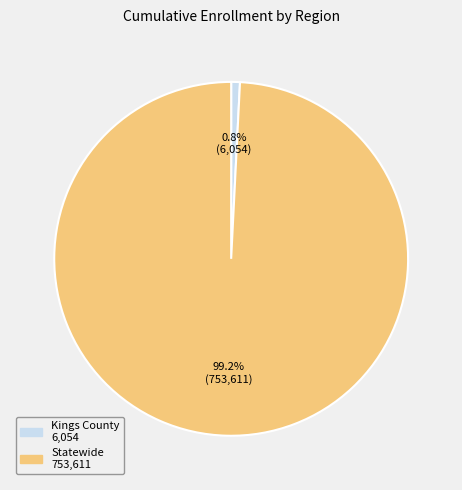

To the nearest percent, what is the difference between the largest and smallest slice percentages?

98%